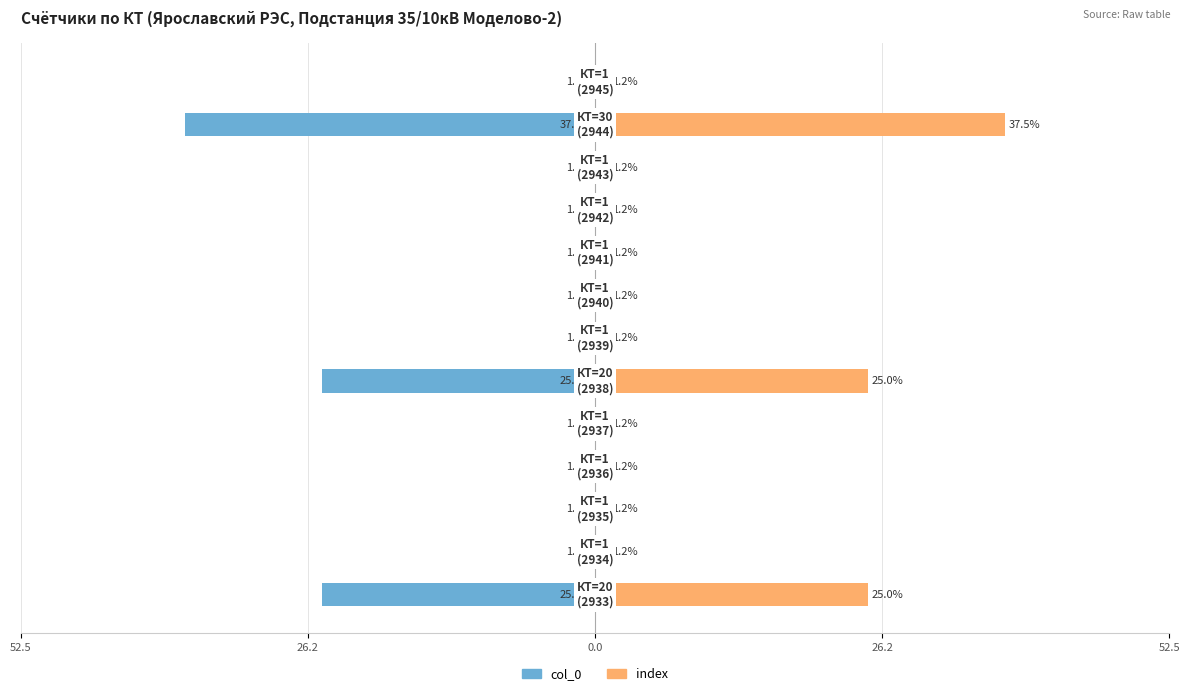

Is the value of index at 11 greater than the value of col_0 at 7?

Yes